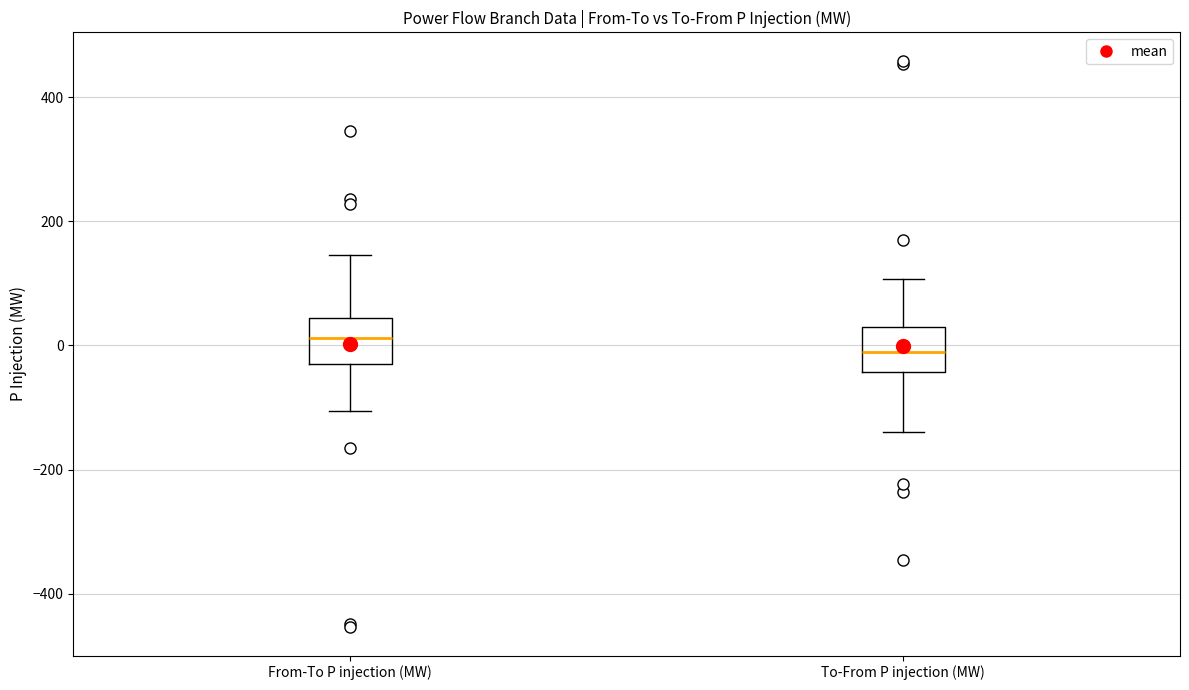

Where is the upper edge of the box for To-From P injection (MW) on the y-axis? The values are not printed on the chart, so give them approximately, as read against the axis.

40